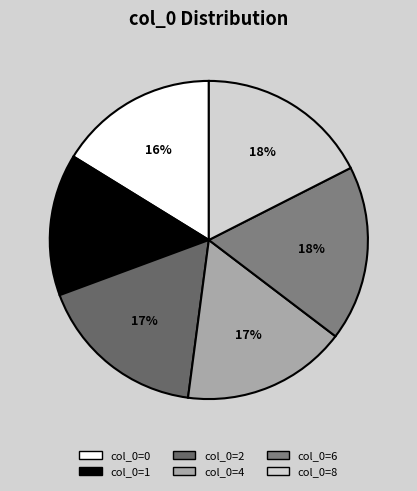

How many segments does this pie chart have?

6